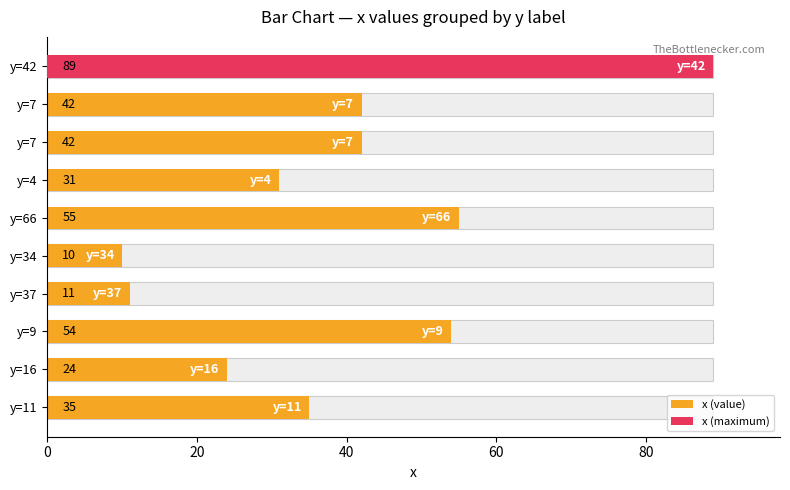

Is it true that the value at y=34 is 6?

False